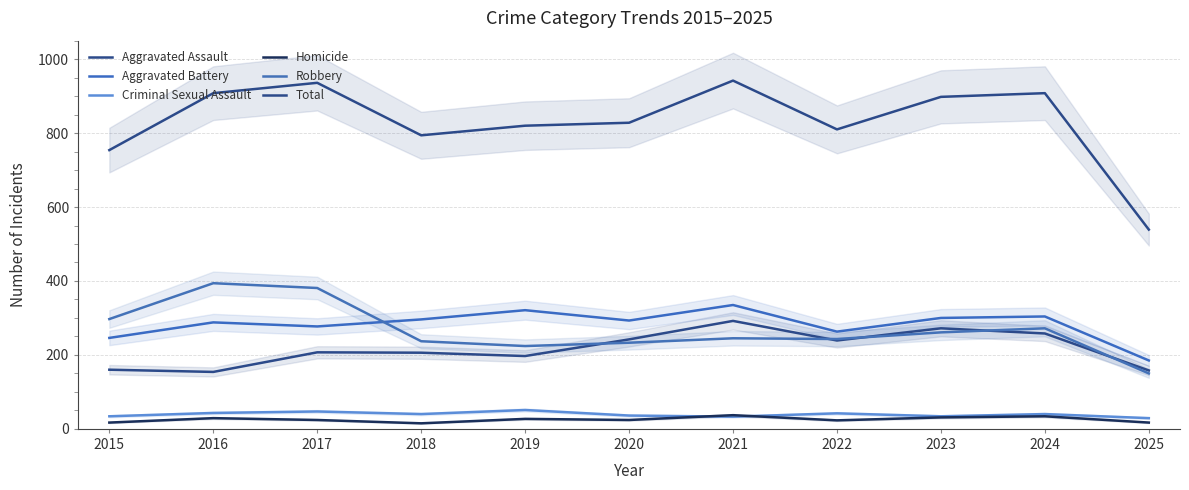

What is the total value across all series at 2023?

1796